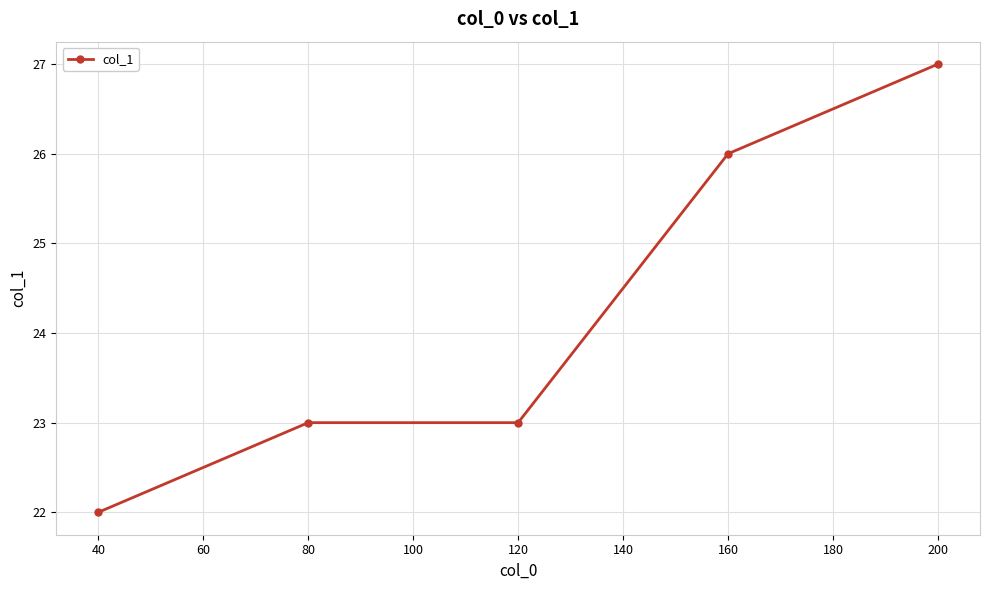

How many data points does each series have?

5